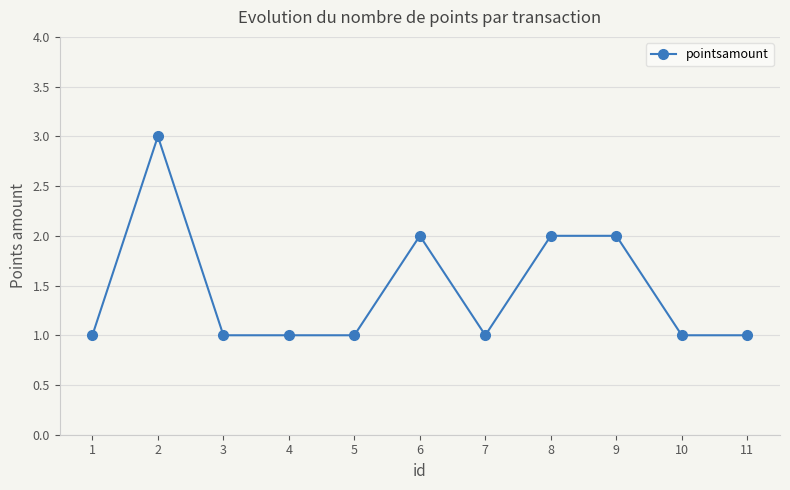

Is it true that the value at 2 is 5?

False